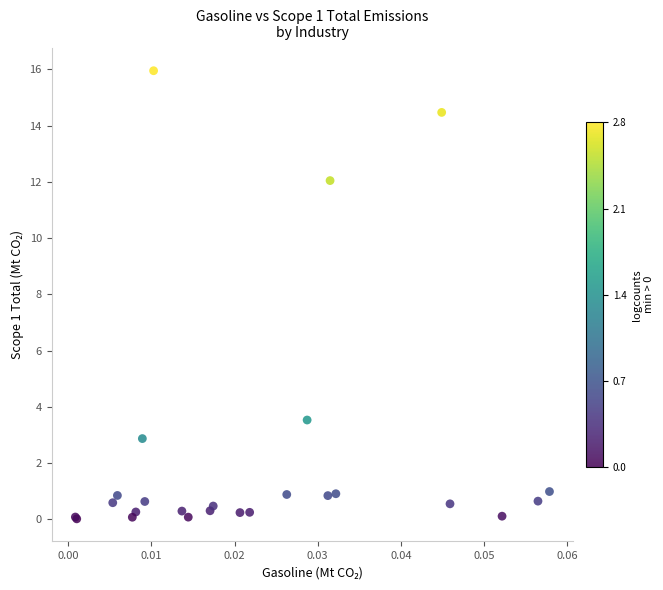

What Y value in the scatter plot is closest to 7?

3.5